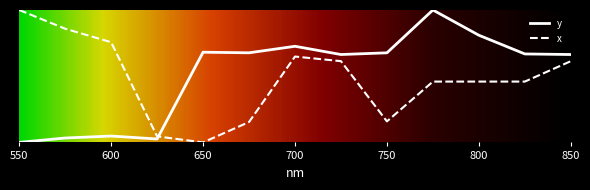

Reading left to right, extract all data points from this chart.

y: 0.0	0.0	0.0	0.0	0.7	0.7	0.7	0.7	0.7	1.0	0.8	0.7	0.7
x: 1.0	0.9	0.8	0.0	0.0	0.2	0.6	0.6	0.2	0.5	0.5	0.5	0.6